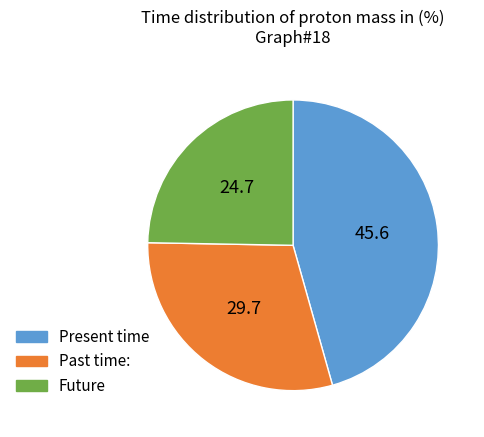

Does any single category account for the majority?

No